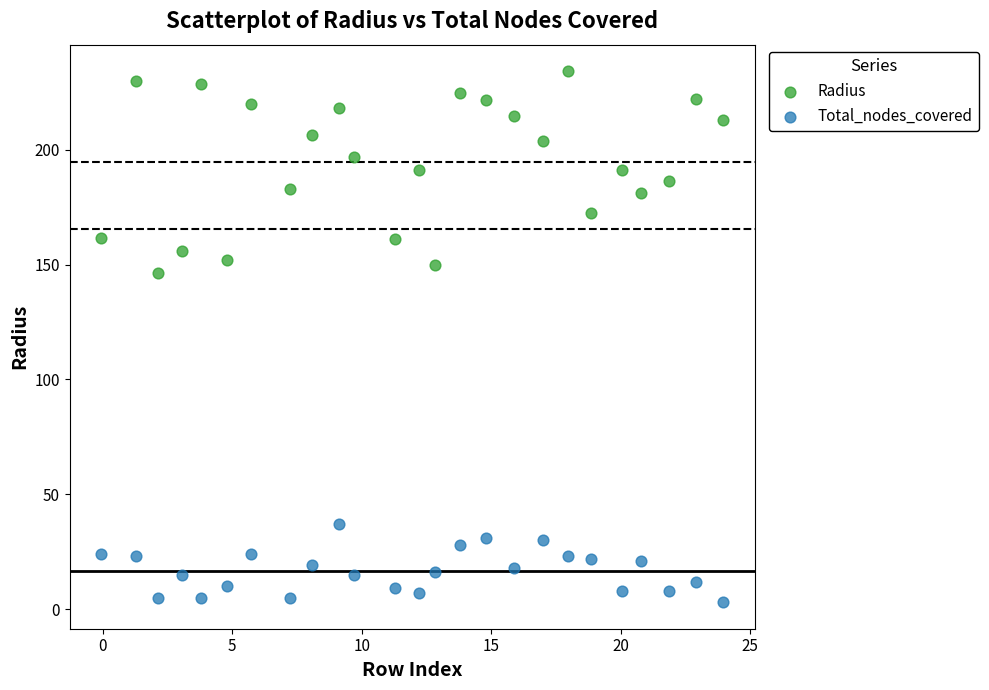

Across all series, what Y value is closest to 118?

146.2